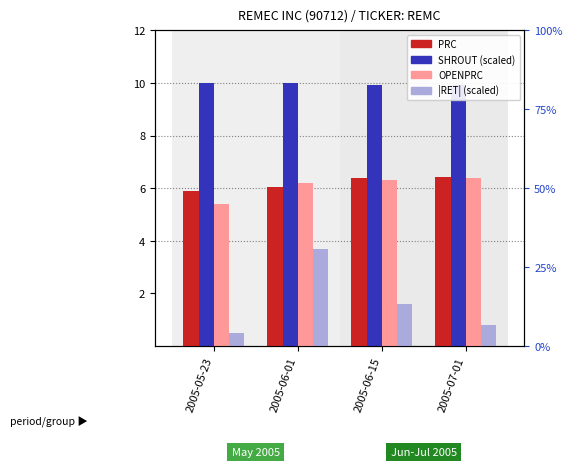

At how many categories does at least one series exceed 8?

4